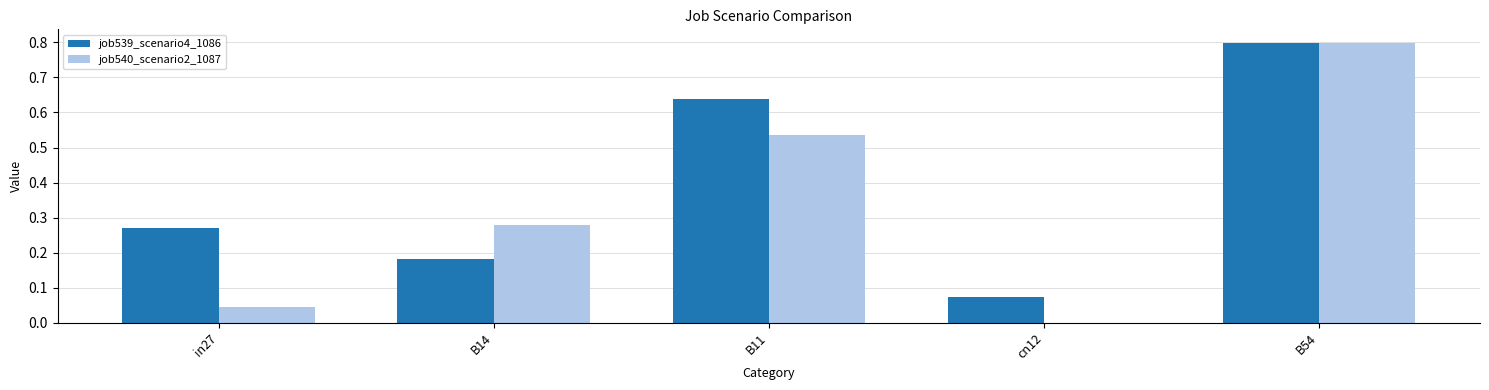

Are the bars horizontal?

No